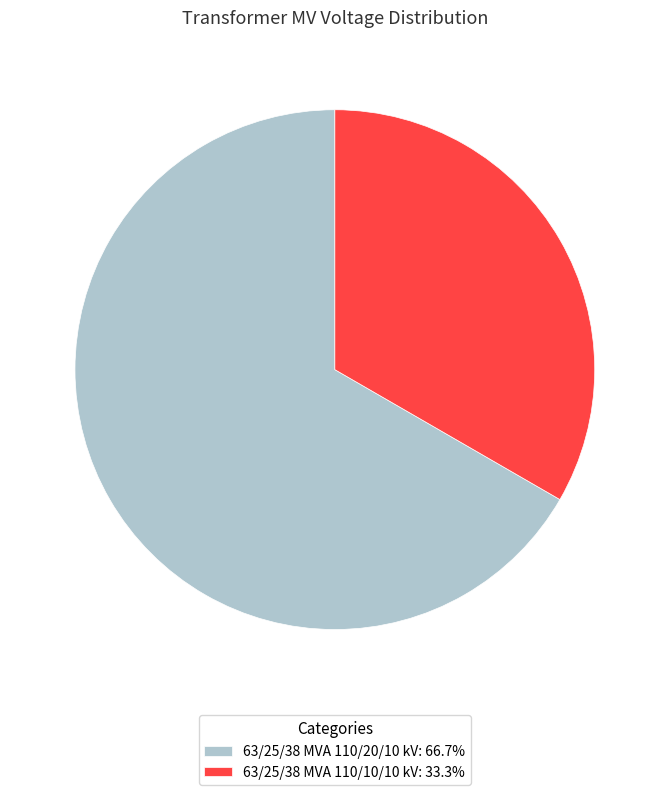

Do 63/25/38 MVA 110/20/10 kV and 63/25/38 MVA 110/10/10 kV together represent more than half of the pie?

Yes